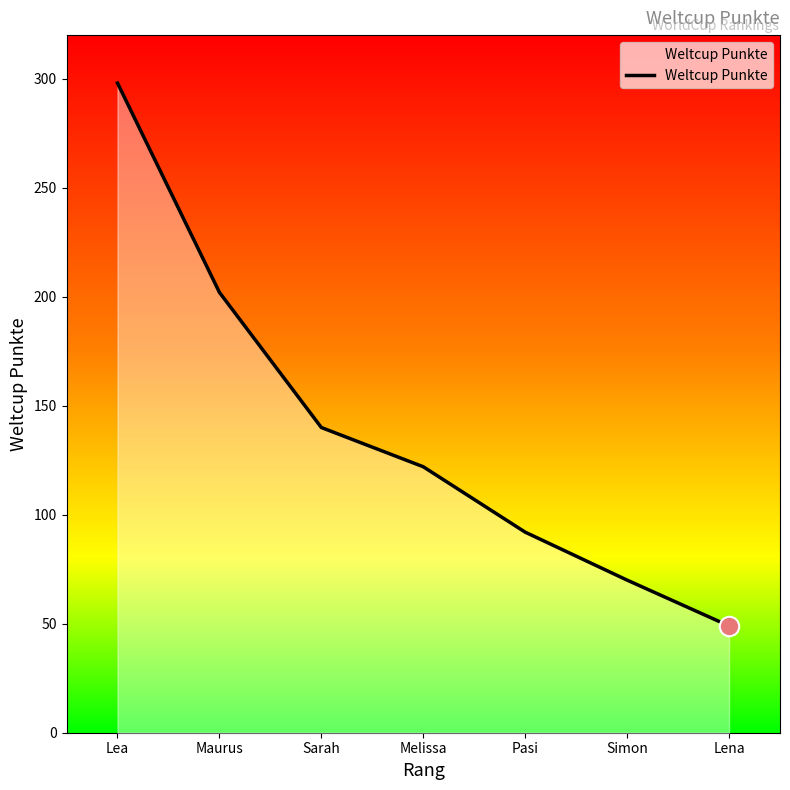

The chart shows a value of 298 at Lea. True or false?

True